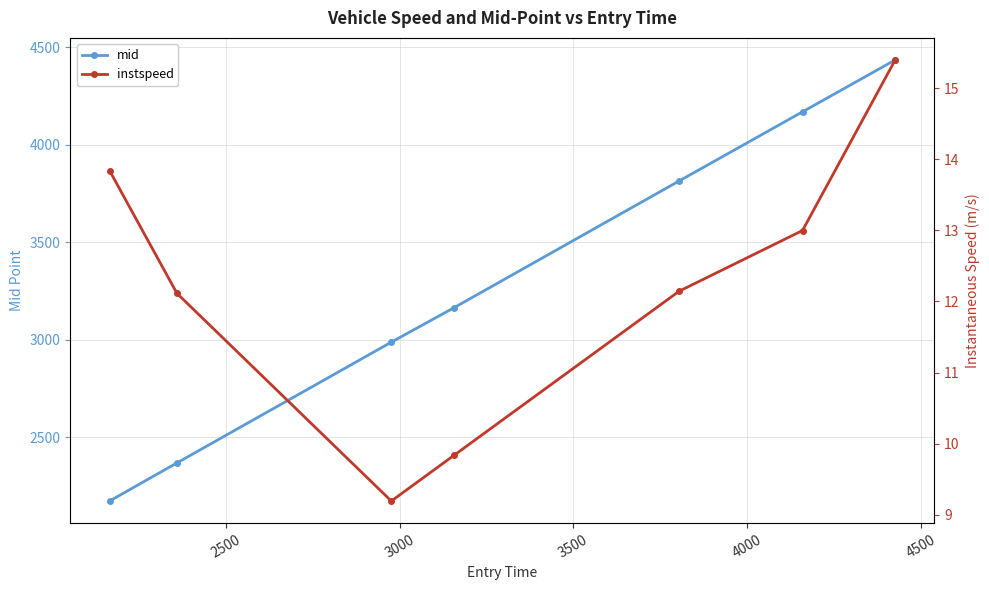

Reading right to left, list all the values displayed in this chart.

mid: 4434.1	4168.3	3814.1	3164.0	2988.3	2369.5	2174.1
instspeed: 15.4	13.0	12.1	9.8	9.2	12.1	13.8